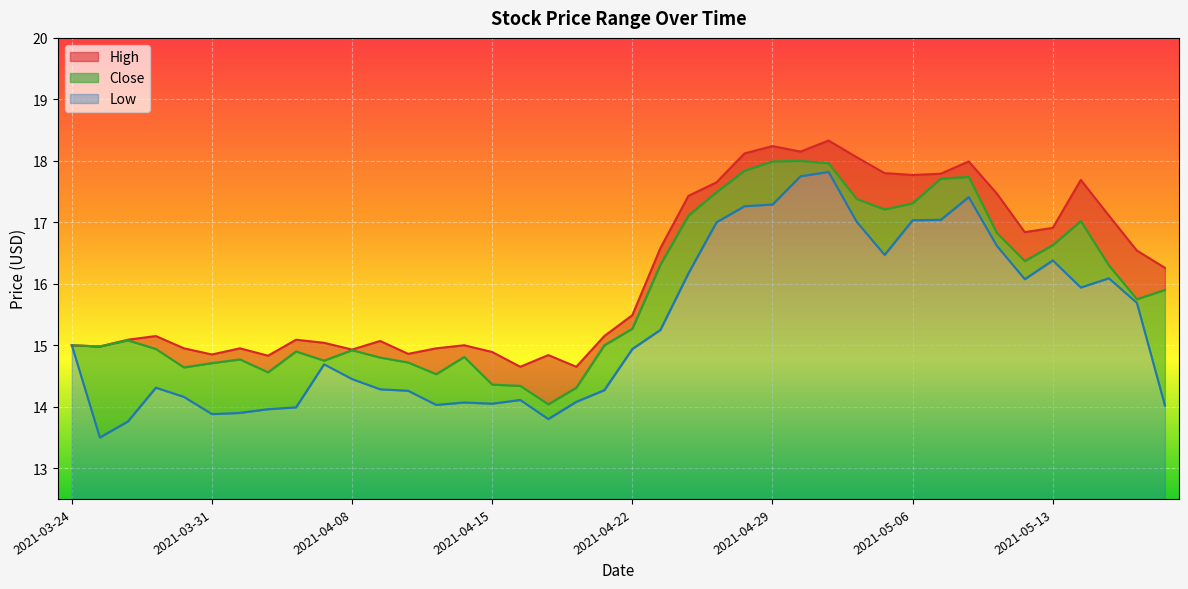

Reading left to right, what are all the values shown in this chart?

High: 15.0	15.0	15.1	15.1	14.9	14.9	14.9	14.8	15.1	15.0	14.9	15.1	14.9	14.9	15.0	14.9	14.6	14.8	14.6	15.1	15.5	16.6	17.4	17.6	18.1	18.2	18.1	18.3	18.1	17.8	17.8	17.8	18.0	17.5	16.8	16.9	17.7	17.1	16.5	16.3
Close: 15.0	15.0	15.1	14.9	14.6	14.7	14.8	14.6	14.9	14.8	14.9	14.8	14.7	14.5	14.8	14.4	14.3	14.0	14.3	15.0	15.3	16.3	17.1	17.5	17.8	18.0	18.0	18.0	17.4	17.2	17.3	17.7	17.7	16.8	16.4	16.6	17.0	16.3	15.8	15.9
Low: 15.0	13.5	13.8	14.3	14.2	13.9	13.9	14.0	14.0	14.7	14.4	14.3	14.3	14.0	14.1	14.1	14.1	13.8	14.1	14.3	14.9	15.2	16.2	17.0	17.3	17.3	17.8	17.8	17.0	16.5	17.0	17.0	17.4	16.6	16.1	16.4	15.9	16.1	15.7	14.0